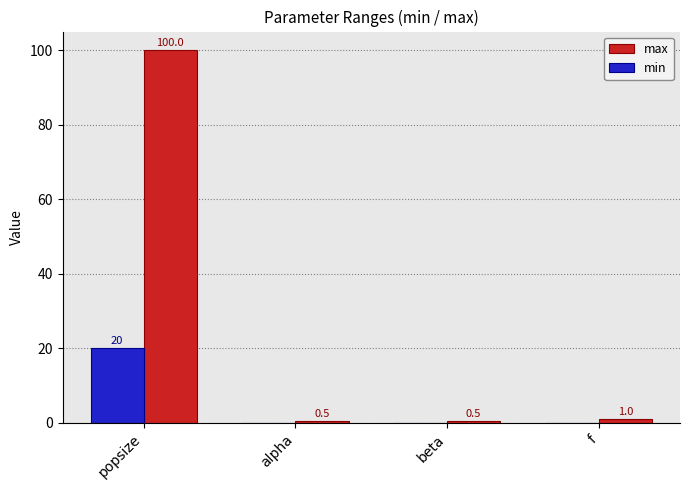

Where does the max series first go above 1?

popsize